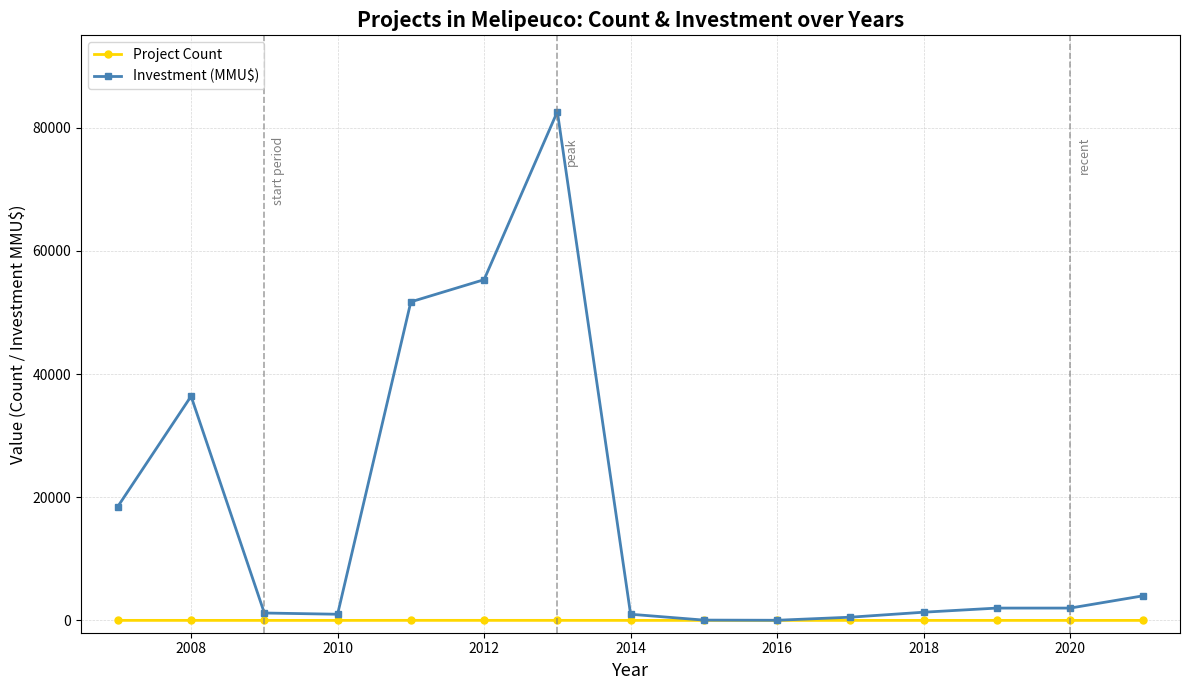

What is the greatest value displayed?

82600